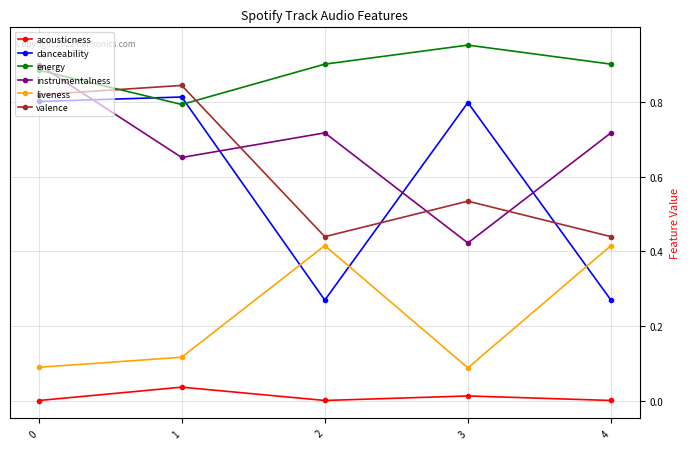

Between 1 and 2, which series saw the biggest shift?

danceability